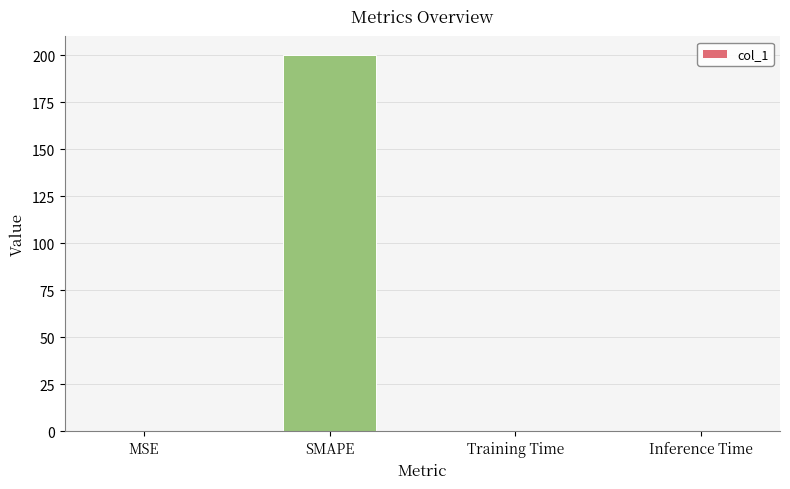

What value does the data have at SMAPE?

200.0